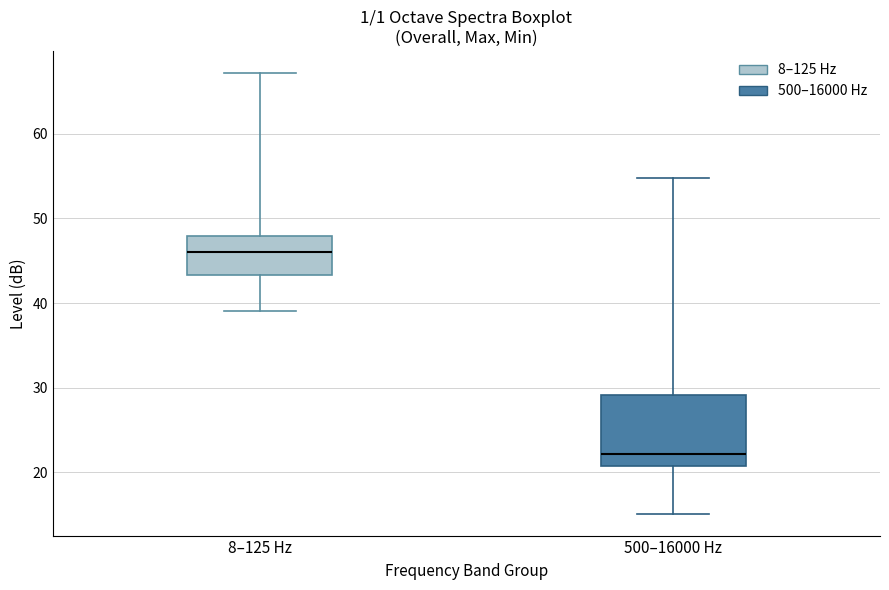

Reading left to right, transcribe this box plot: for each box, give where its median line is, the range the box spans, and where its two whiskers end, as read against the y-axis. The values are not printed on the chart, so give them approximately, as read against the axis.

8–125 Hz: median 46, box 43 to 48, whiskers 39 to 67
500–16000 Hz: median 22, box 21 to 29, whiskers 15 to 55